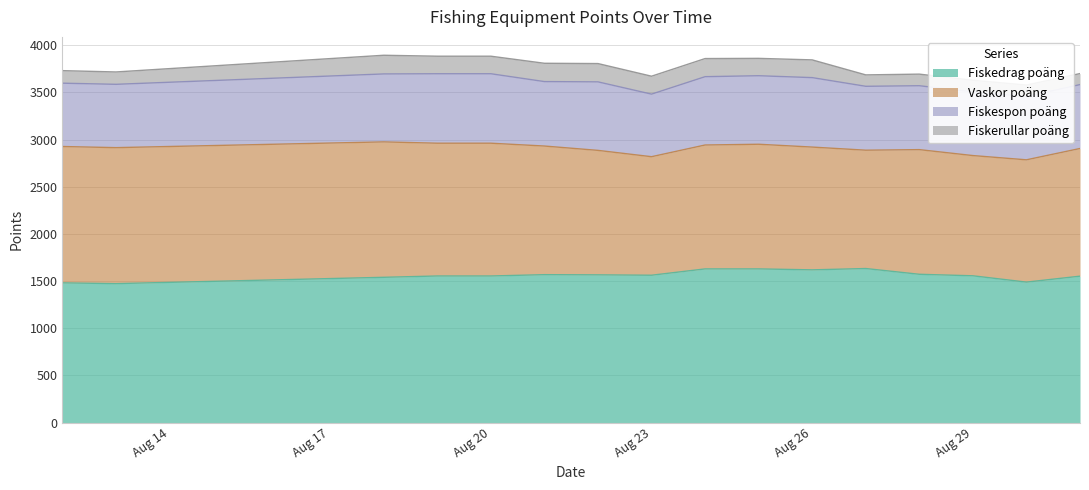

Reading right to left, extract all data points from this chart.

Fiskedrag poäng: 2025-08-31=1552	2025-08-30=1489	2025-08-29=1556	2025-08-28=1572	2025-08-27=1633	2025-08-26=1619	2025-08-25=1629	2025-08-24=1629	2025-08-23=1562	2025-08-22=1566	2025-08-21=1568	2025-08-20=1554	2025-08-19=1554	2025-08-18=1540	2025-08-13=1473	2025-08-12=1481
Vaskor poäng: 2025-08-31=1353	2025-08-30=1296	2025-08-29=1274	2025-08-28=1321	2025-08-27=1254	2025-08-26=1301	2025-08-25=1321	2025-08-24=1313	2025-08-23=1256	2025-08-22=1319	2025-08-21=1363	2025-08-20=1407	2025-08-19=1407	2025-08-18=1435	2025-08-13=1441	2025-08-12=1445
Fiskespon poäng: 2025-08-31=677	2025-08-30=671	2025-08-29=675	2025-08-28=677	2025-08-27=677	2025-08-26=736	2025-08-25=726	2025-08-24=724	2025-08-23=663	2025-08-22=726	2025-08-21=683	2025-08-20=736	2025-08-19=736	2025-08-18=720	2025-08-13=671	2025-08-12=671
Fiskerullar poäng: 2025-08-31=117	2025-08-30=121	2025-08-29=123	2025-08-28=123	2025-08-27=121	2025-08-26=188	2025-08-25=184	2025-08-24=192	2025-08-23=190	2025-08-22=194	2025-08-21=194	2025-08-20=186	2025-08-19=186	2025-08-18=198	2025-08-13=131	2025-08-12=133